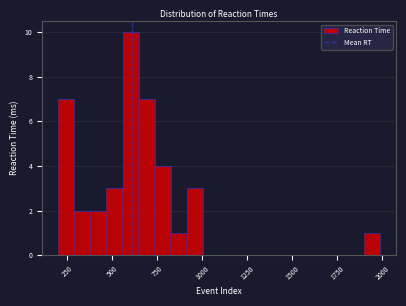

Around what value on the x-axis is the tallest bar? Give the approximate position of its centre, as read against the axis.

600